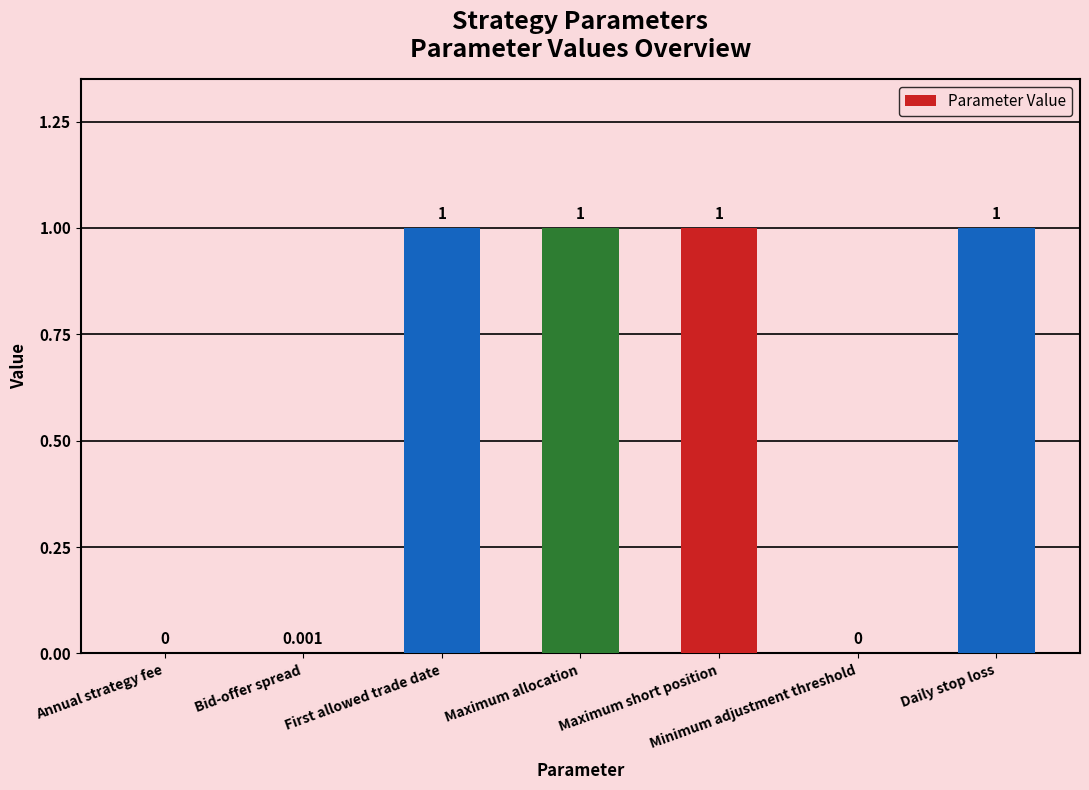

What value does the data have at Maximum allocation?

1.0